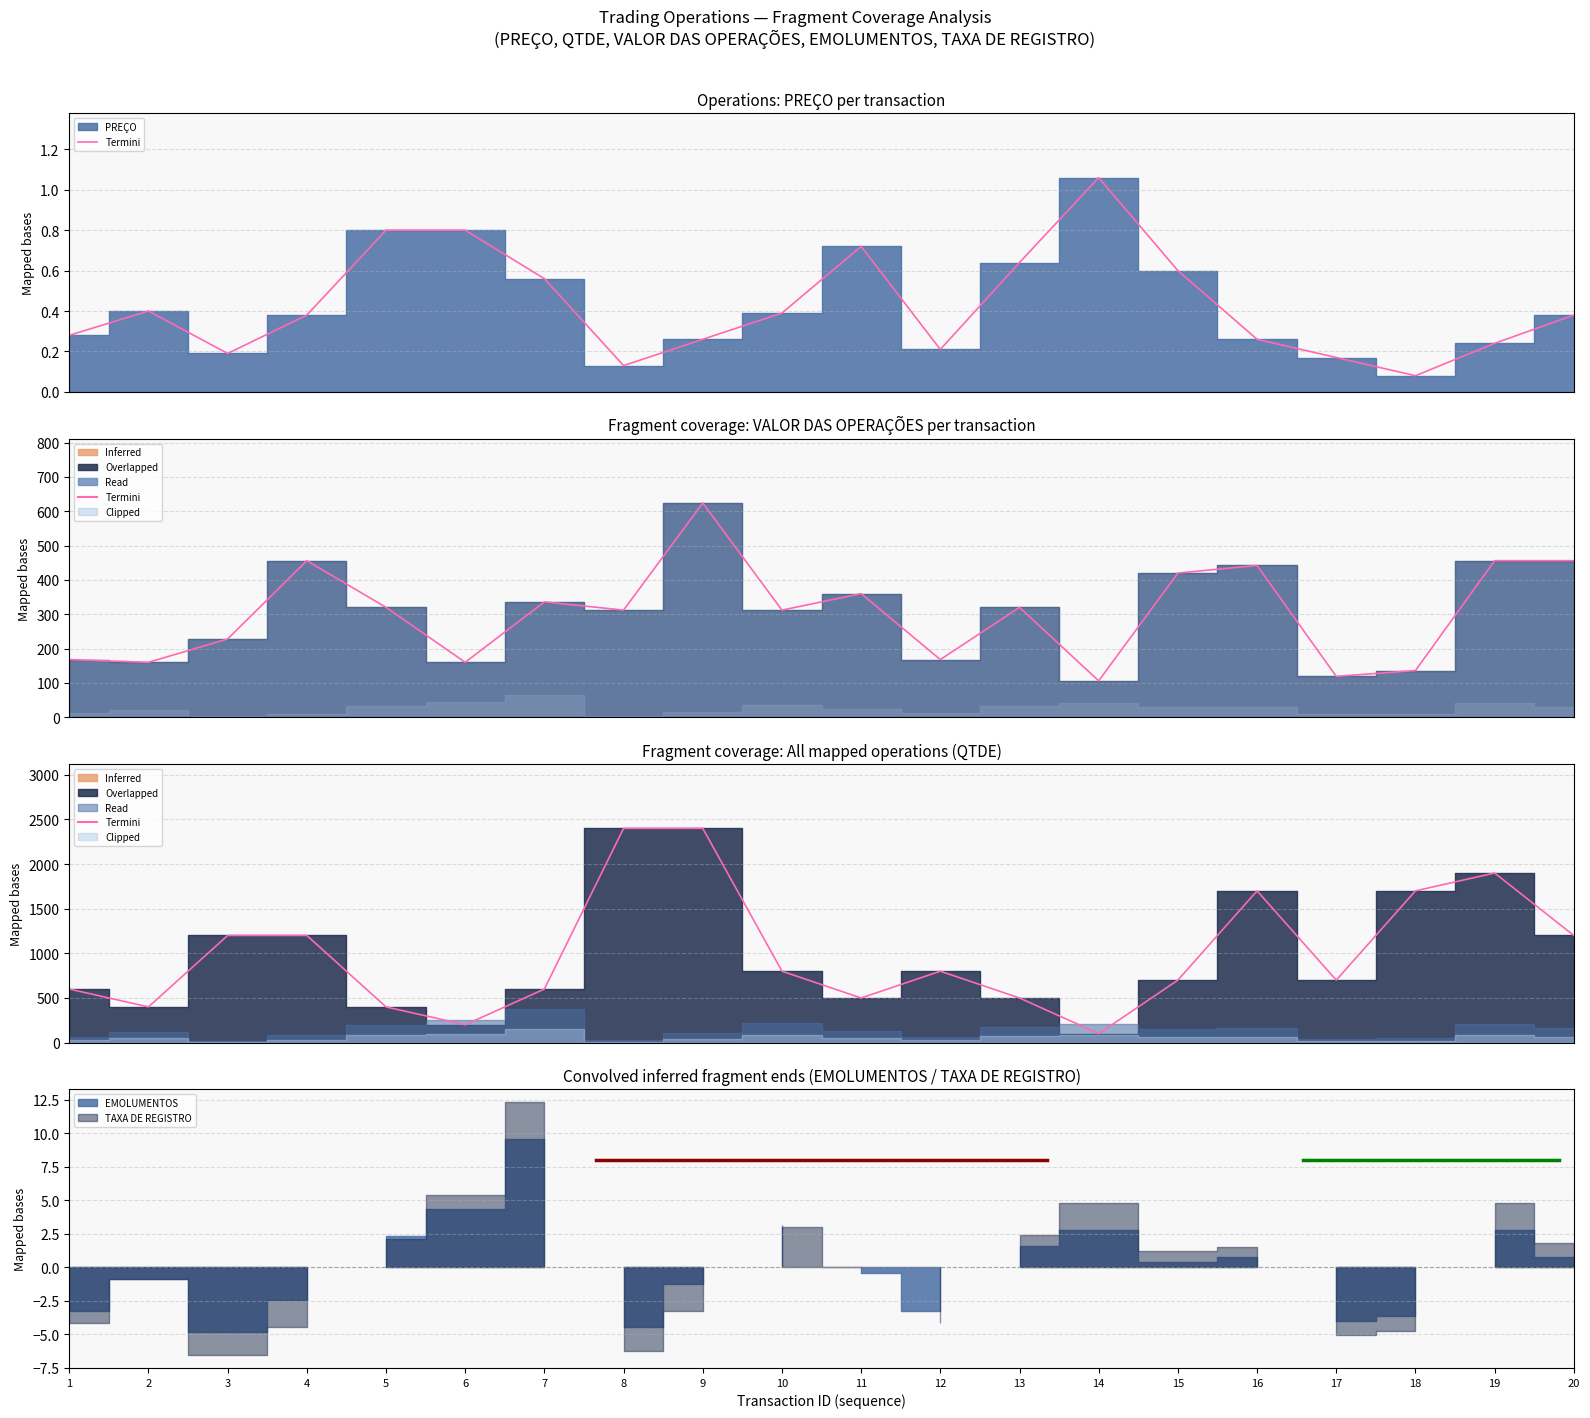

Between 14 and 10, which is larger?

10